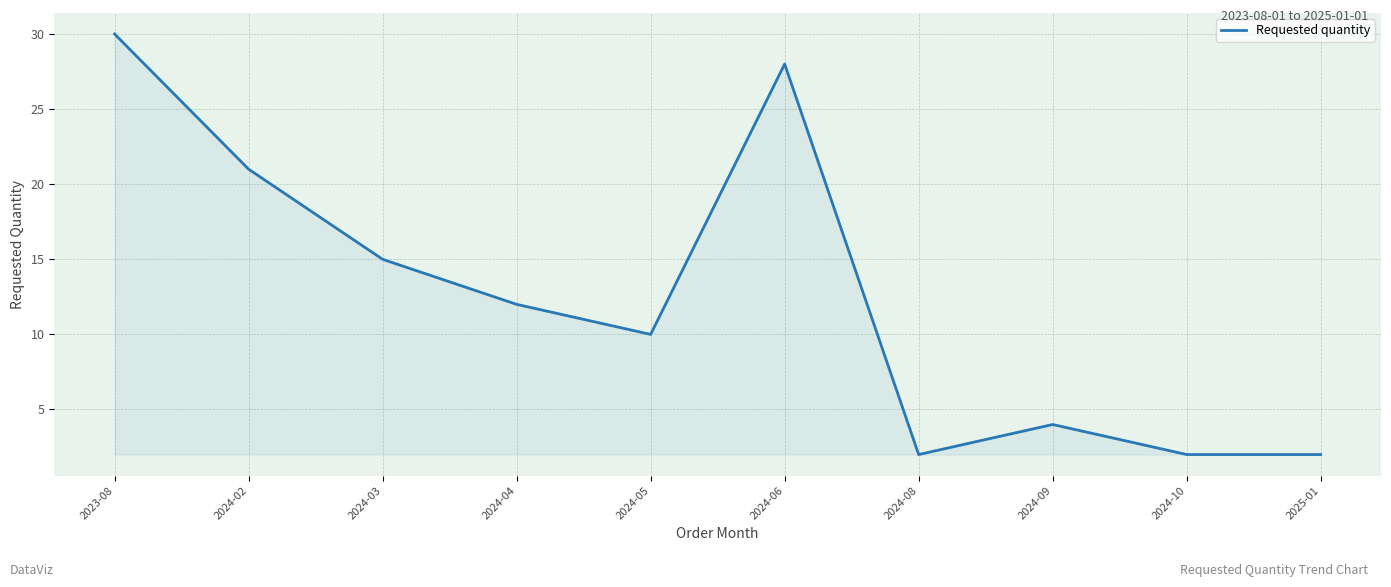

What position from the left is 2024-03?

3